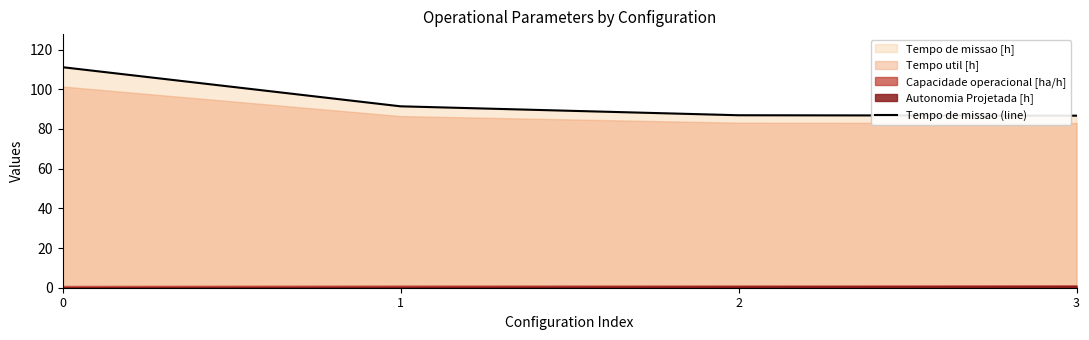

How many data points are less than 91?

2